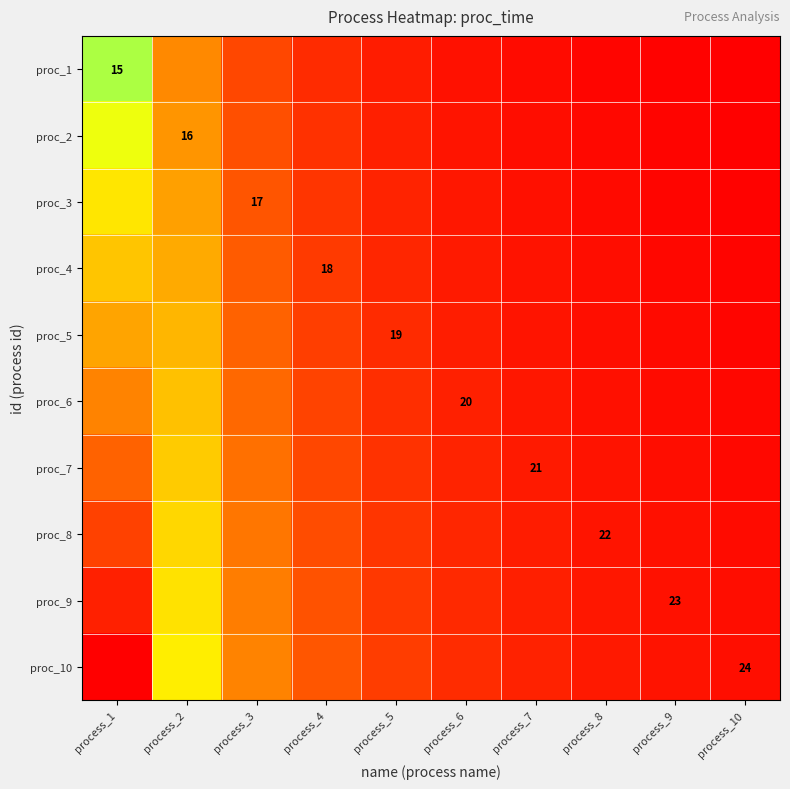

Where is proc_10 nearest to the value 12?

process_2